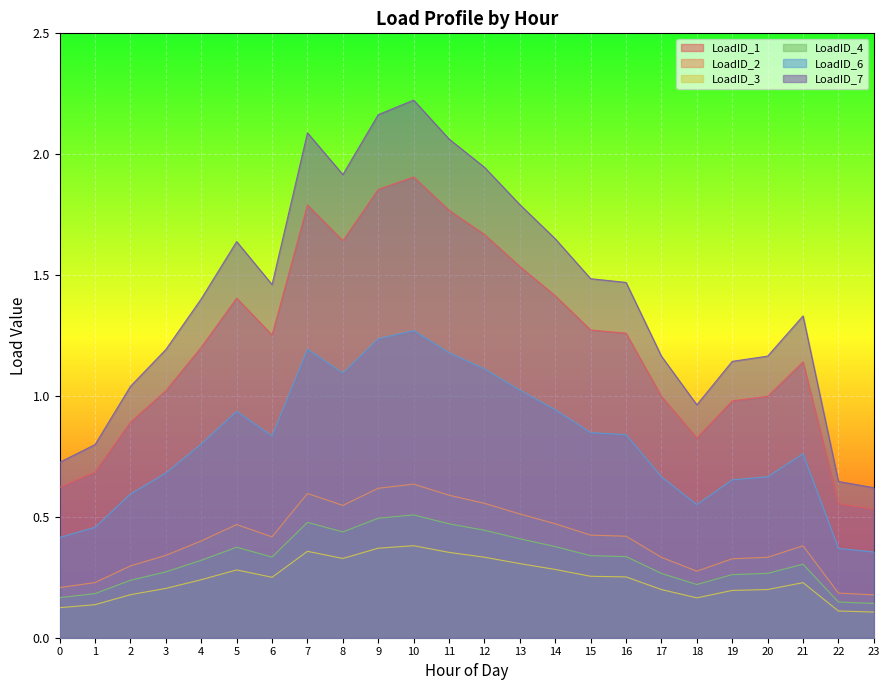

True or false: LoadID_4 has more than 1 interior local peaks.

True